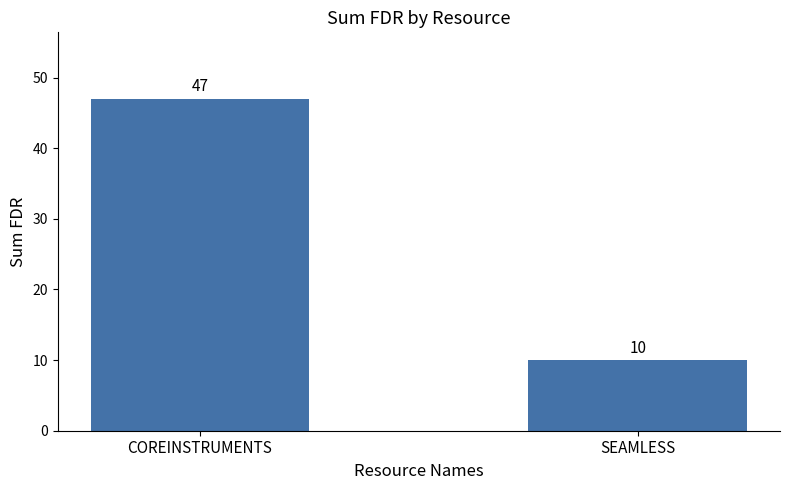

What is the sum of all values?

57